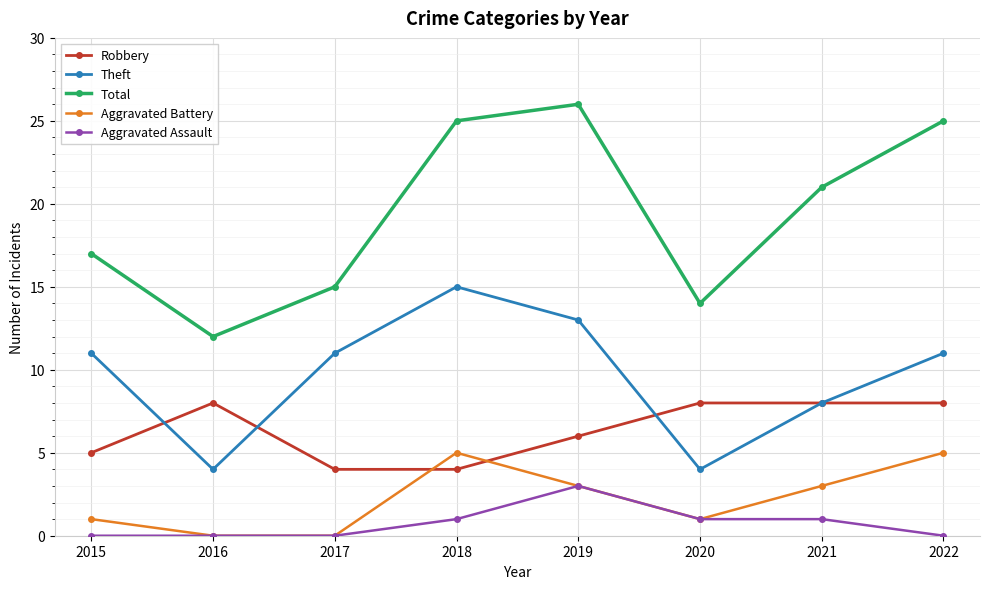

List the series in order of their peak value, lowest first.

Aggravated Assault, Aggravated Battery, Robbery, Theft, Total